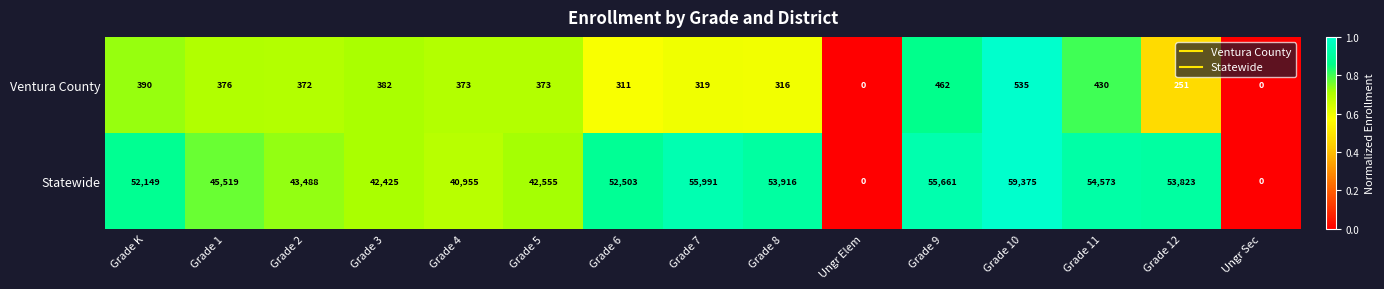

Rank the series at Grade 12 from highest to lowest value.

Statewide, Ventura County